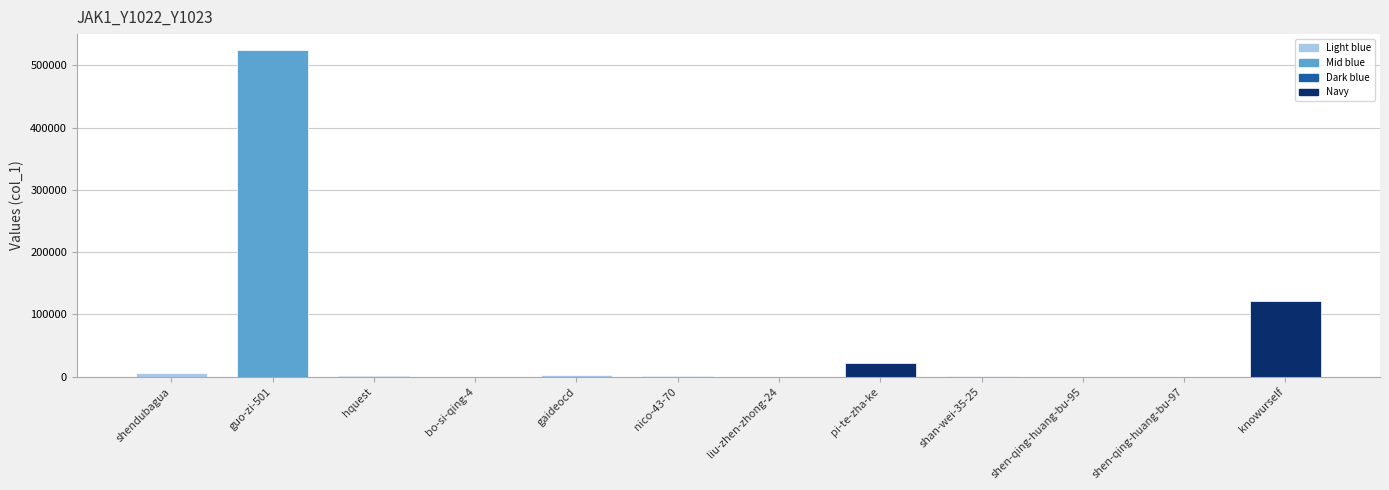

Which category has the highest value across all series?

guo-zi-501